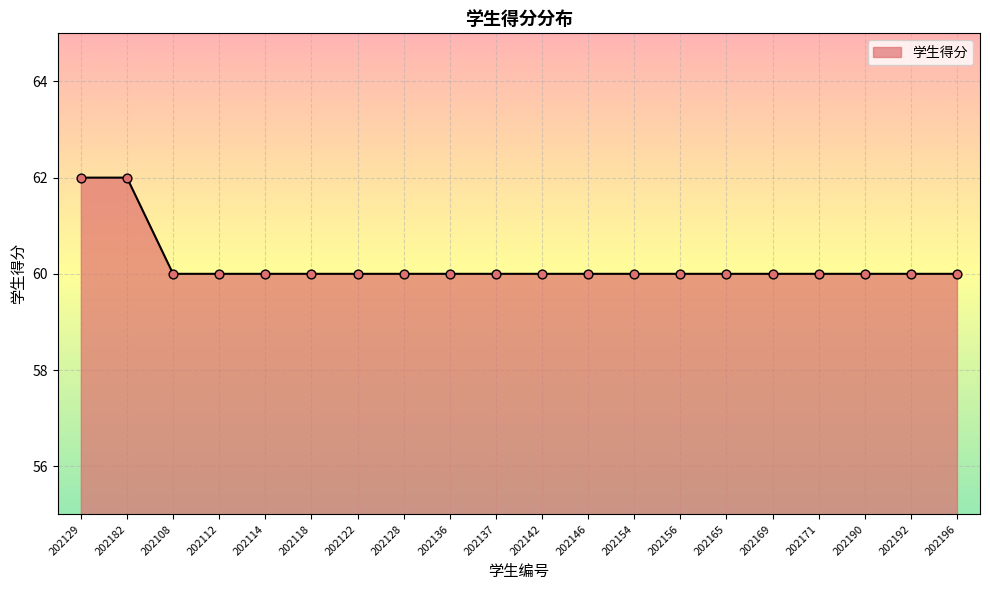

Approximately how many times larger is the value at 202108 compared to 202122?

1.0